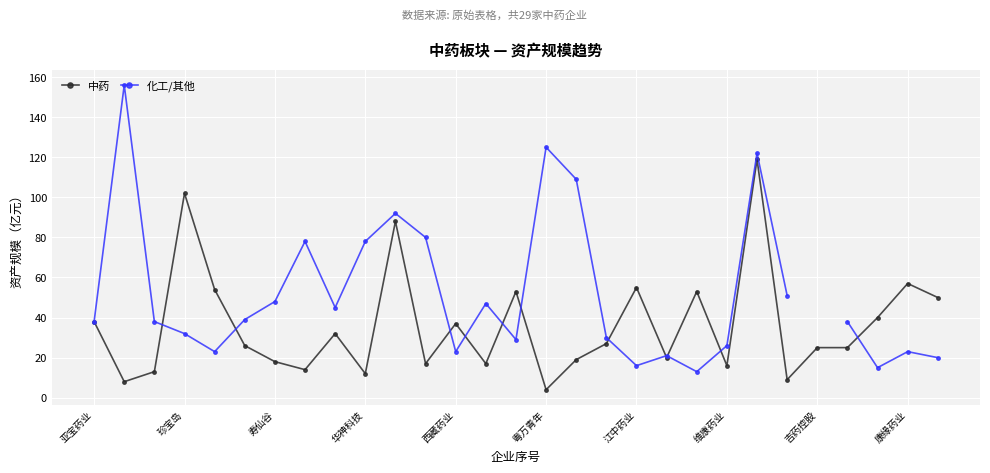

What is the maximum value for 中药?

119